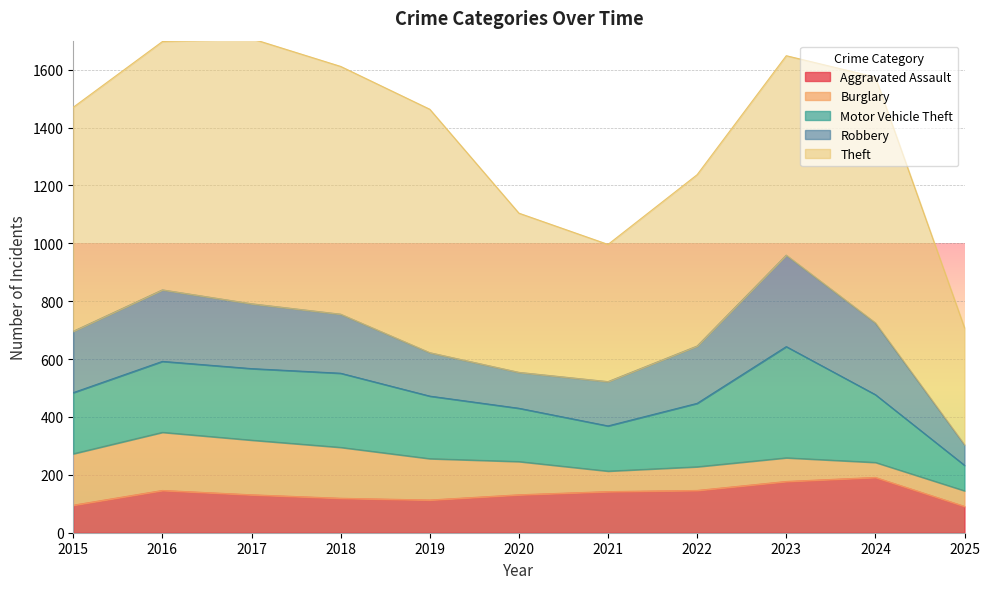

What is the difference between the second highest and second lowest values in the Burglary series?

135